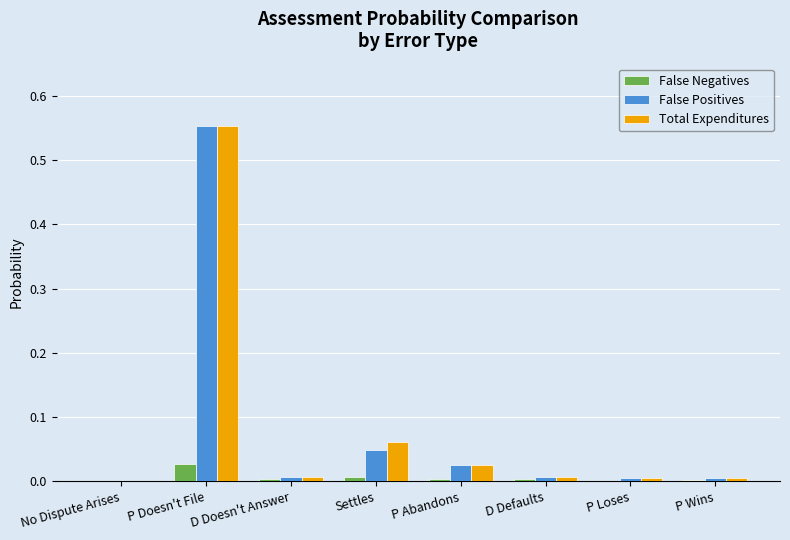

What is the sum of all False Positives values?

0.7